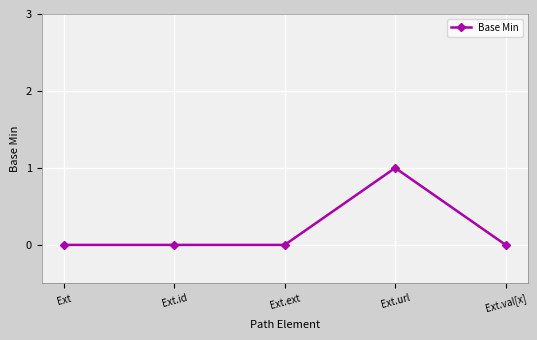

What is the sum of the values at Ext.id and Ext.url?

1